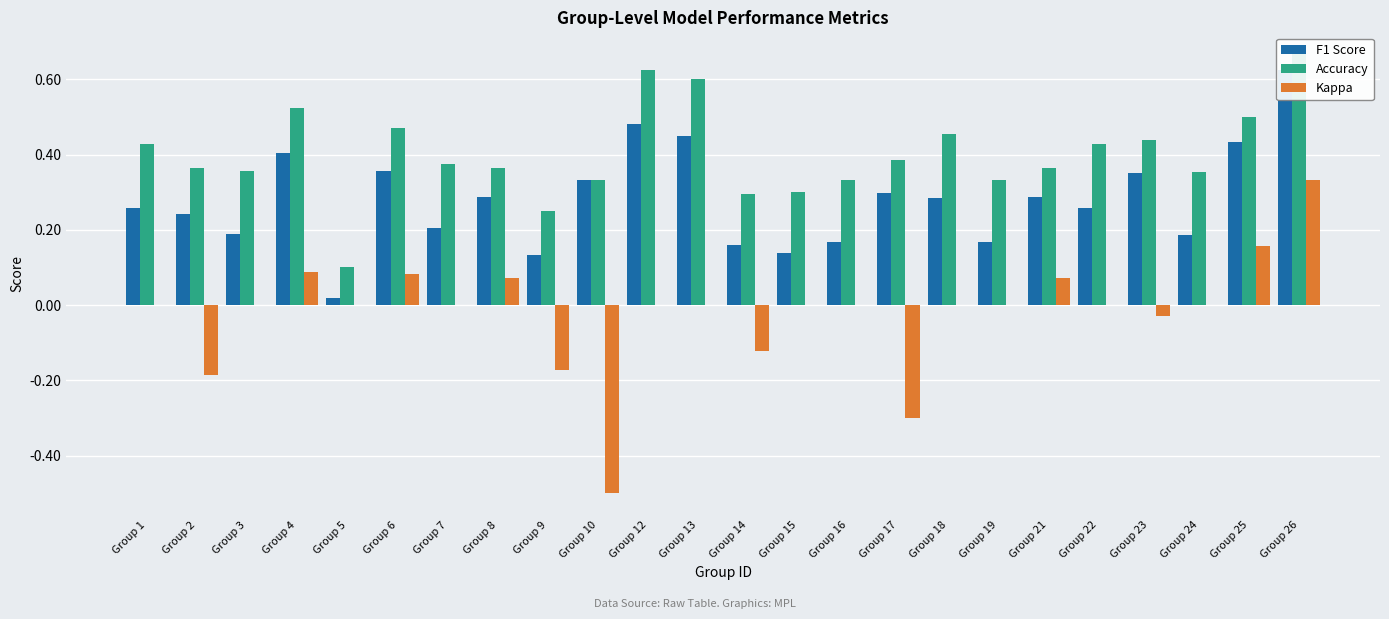

What are all the series names shown in the legend?

F1 Score, Accuracy, Kappa